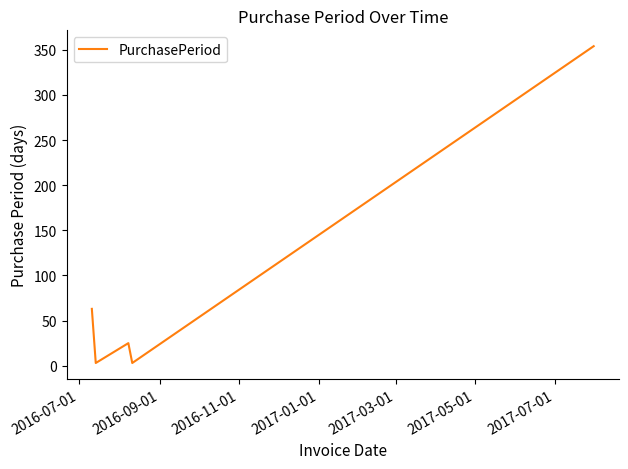

How many interior local valleys (lower than both neighbors) does the data have?

2